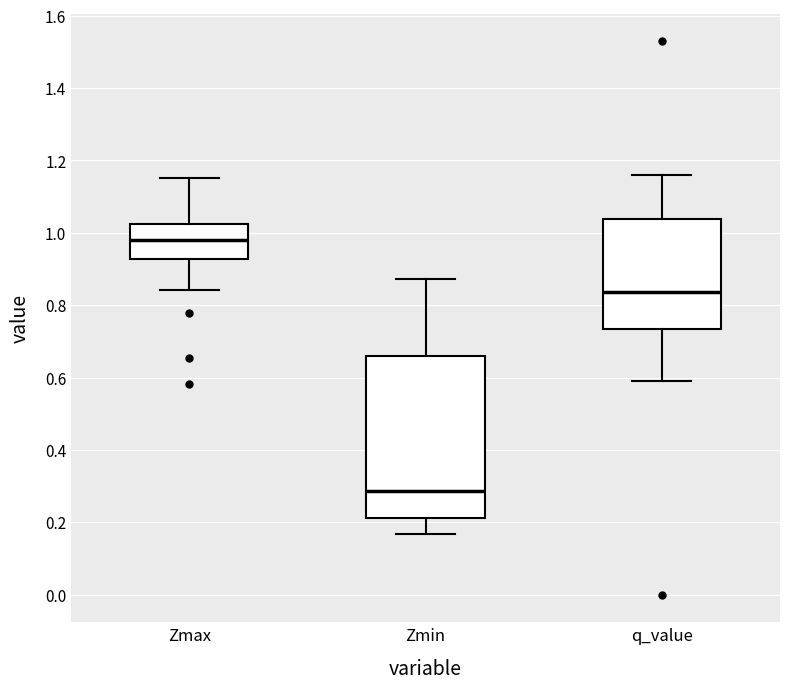

Reading left to right, read every box against the y-axis: the position of its median line, the range the box covers, and the ends of its whiskers. The values are not printed on the chart, so give them approximately, as read against the axis.

Zmax: median 0.98, box 0.92 to 1.02, whiskers 0.84 to 1.16
Zmin: median 0.28, box 0.22 to 0.66, whiskers 0.16 to 0.88
q_value: median 0.84, box 0.74 to 1.04, whiskers 0.60 to 1.16